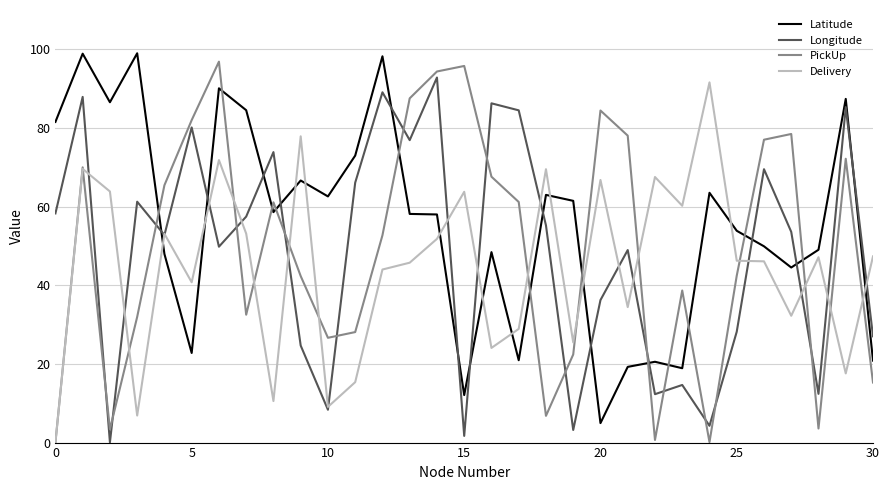

What is the maximum value shown in the chart?

99.0